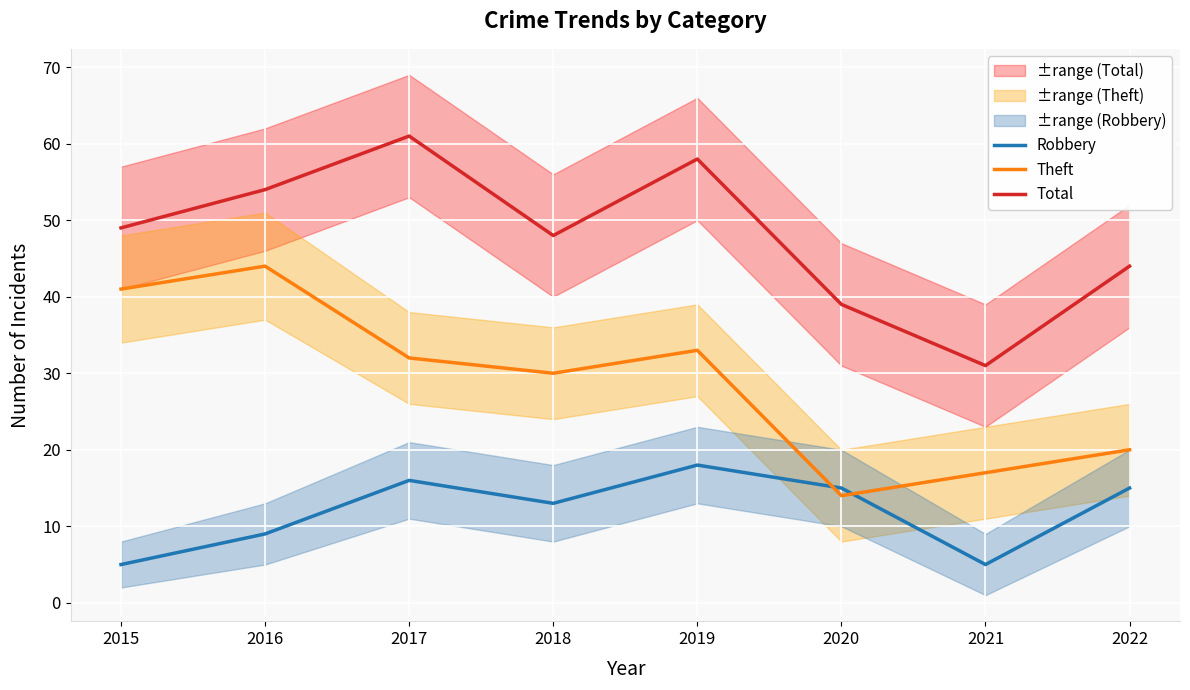

Reading right to left, list all the values displayed in this chart.

Robbery: 2022=15	2021=5	2020=15	2019=18	2018=13	2017=16	2016=9	2015=5
Theft: 2022=20	2021=17	2020=14	2019=33	2018=30	2017=32	2016=44	2015=41
Total: 2022=44	2021=31	2020=39	2019=58	2018=48	2017=61	2016=54	2015=49